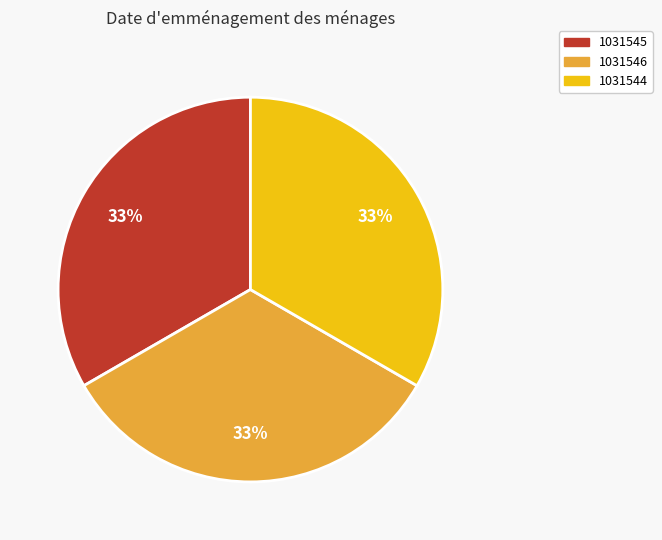

Combined, do 1031544 and 1031546 account for over 50%?

Yes